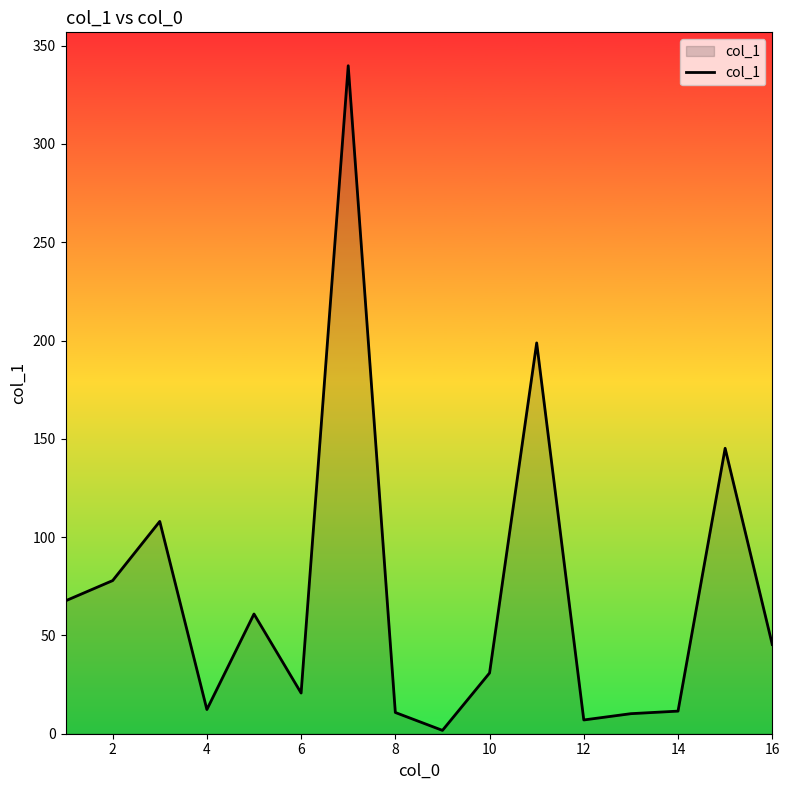

What is the maximum value shown in the chart?

339.8